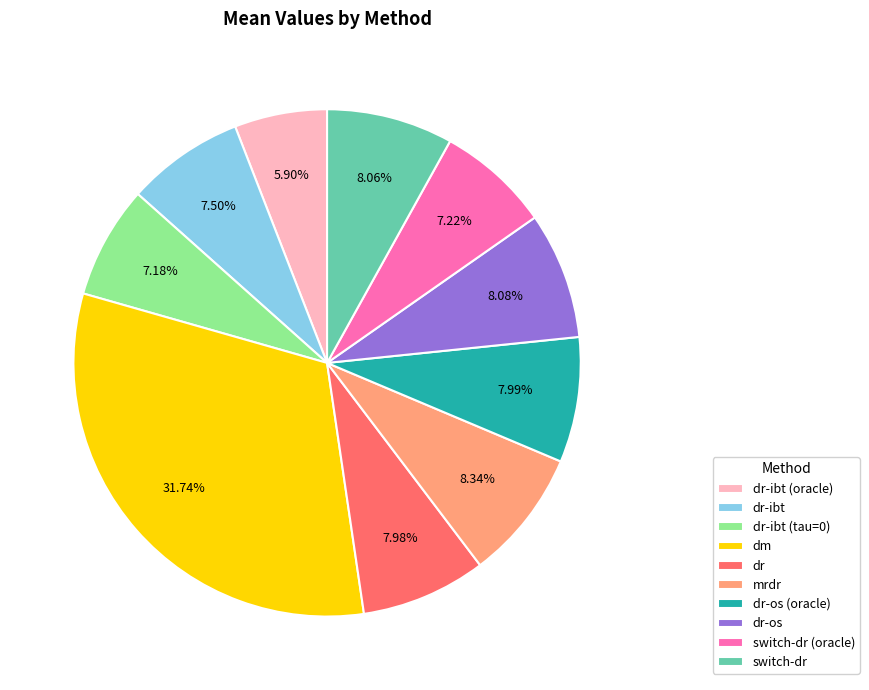

True or false: dr-os accounts for 8% of the total.

True